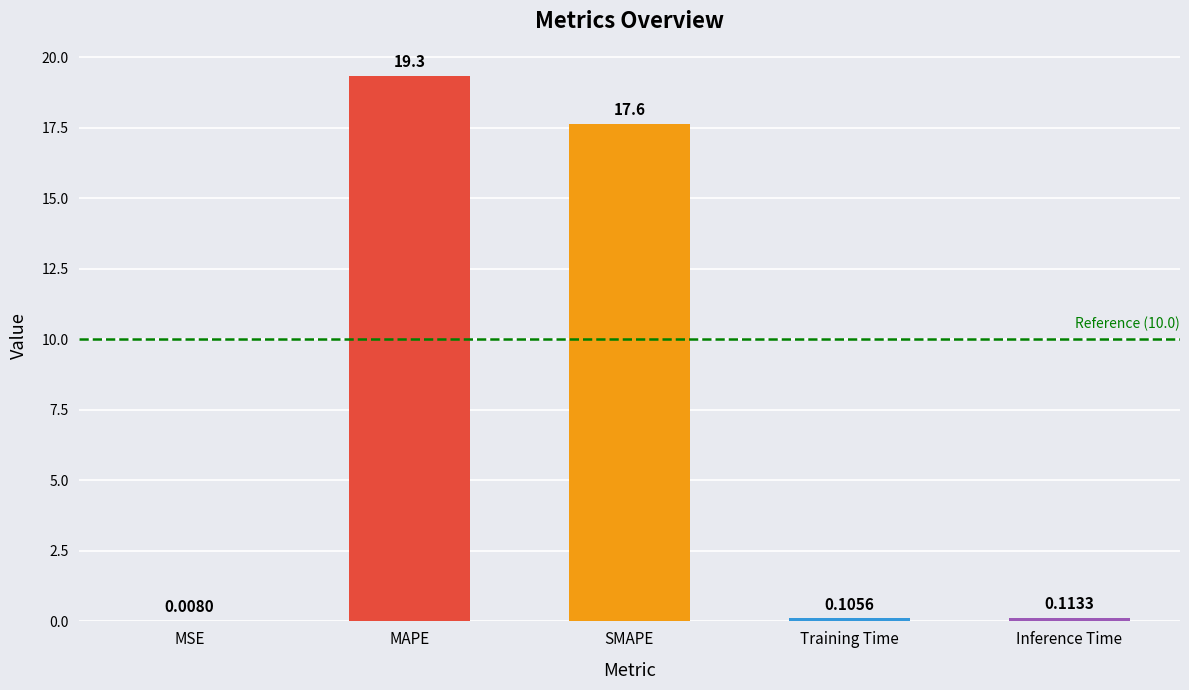

What is the sum of all values?

37.2